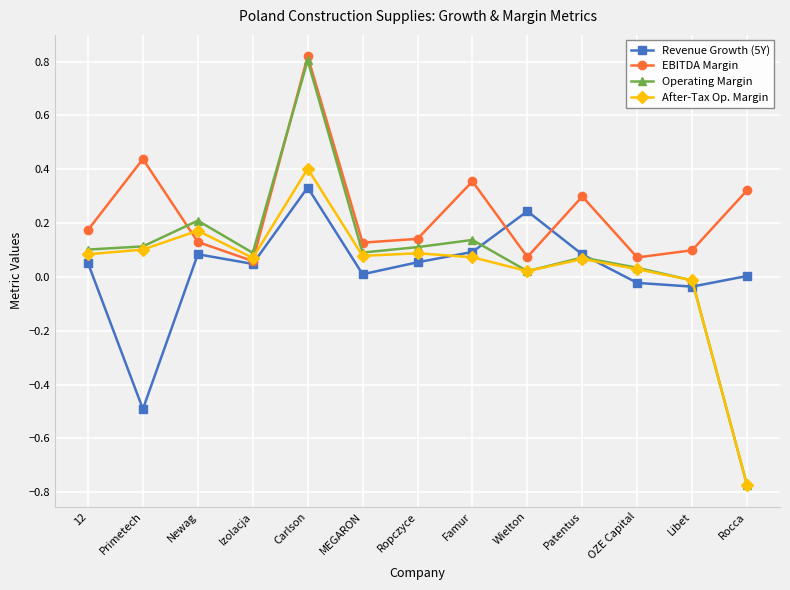

Which category has the highest value in the After-Tax Op. Margin series?

Carlson